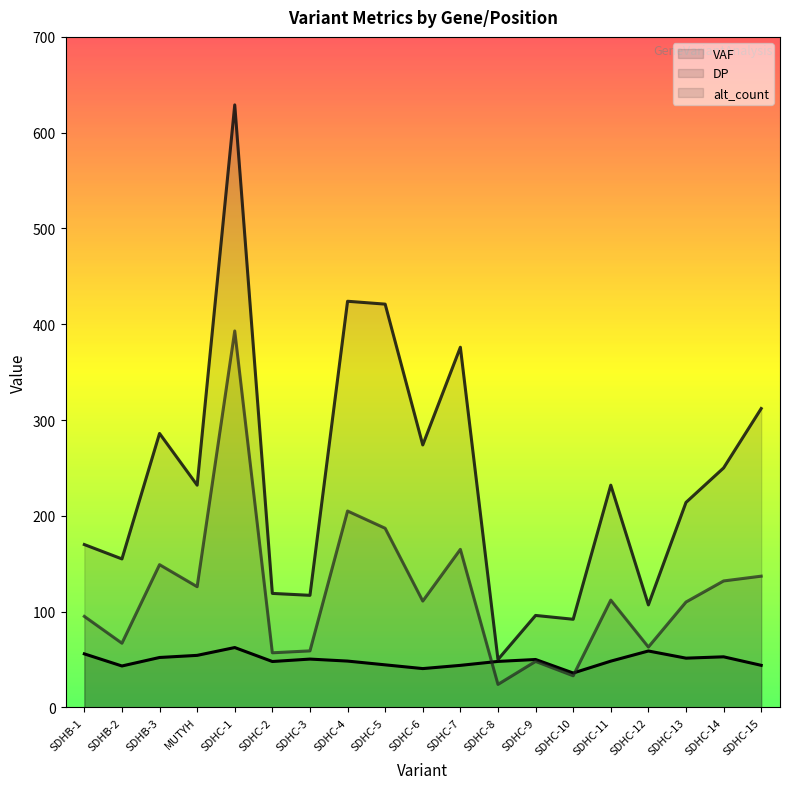

Where is VAF nearest to the value 49?

SDHC-4